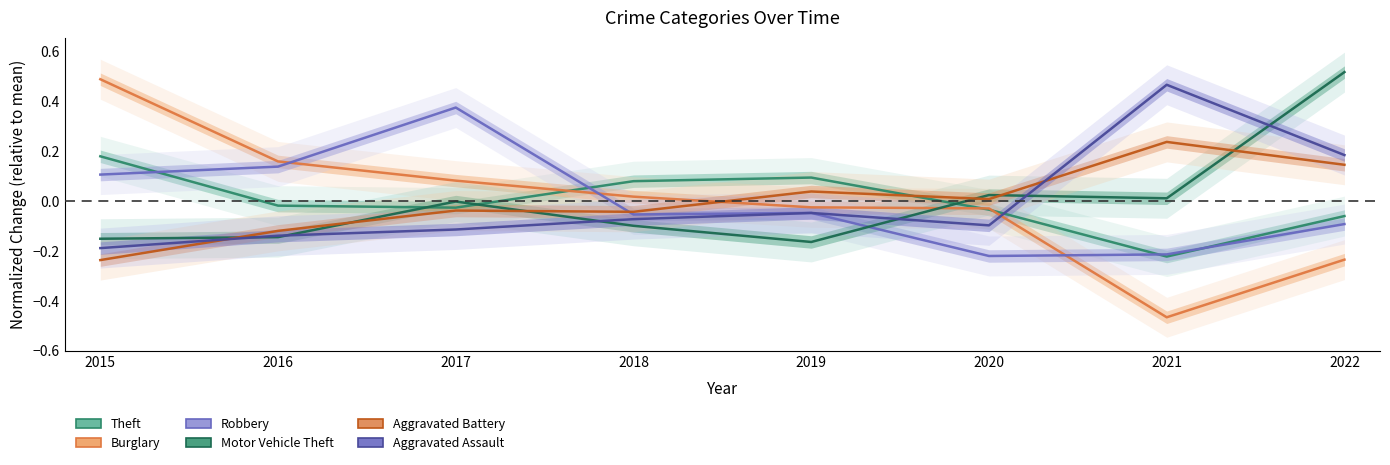

What is the sum of the Aggravated Assault values at 2019 and 2018?

-0.1